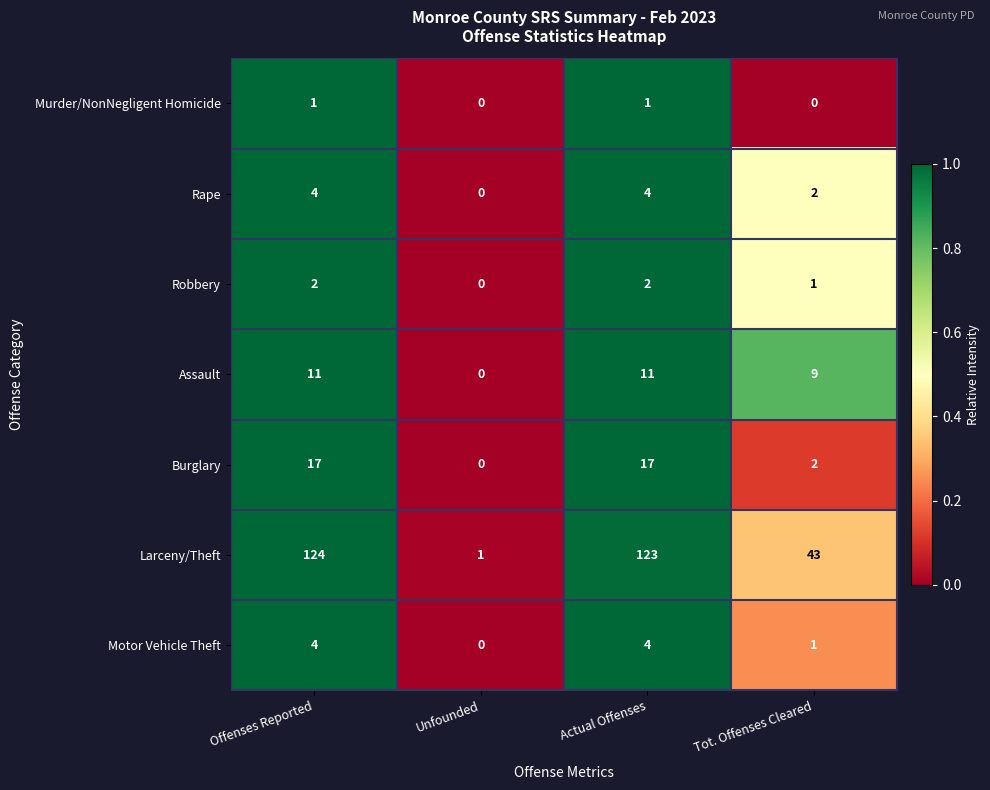

At how many categories does at least one series exceed 0?

4